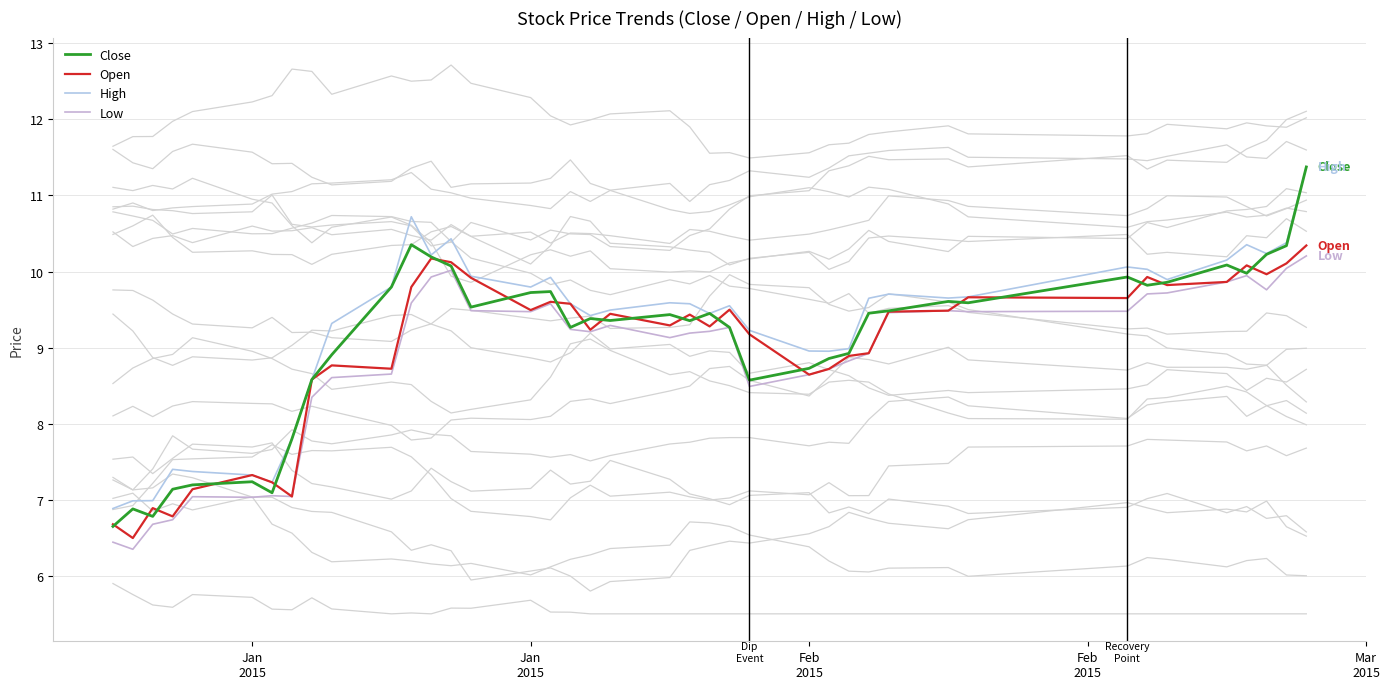

Does the chart display data point markers on the line(s)?

No